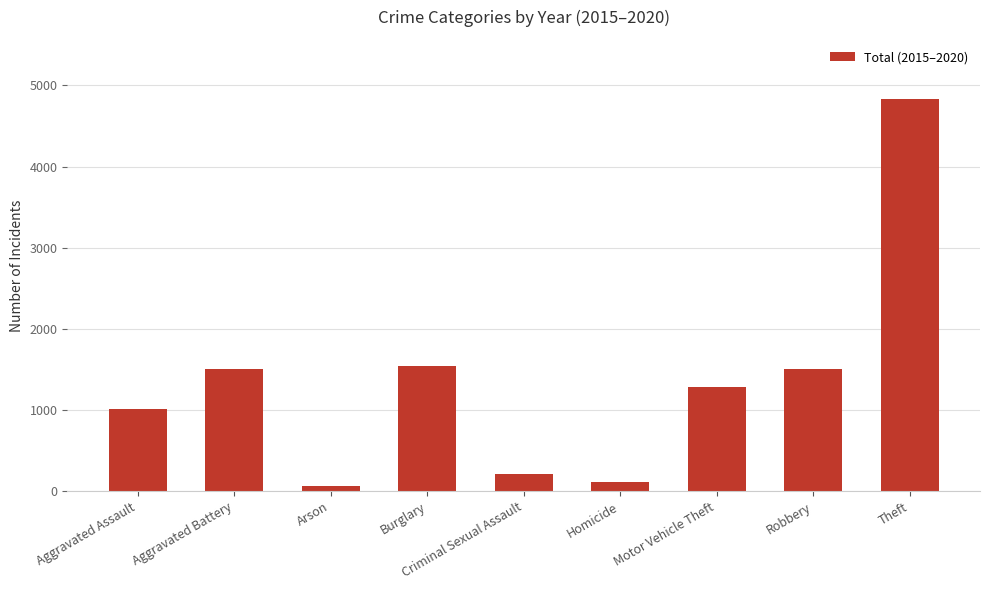

Count the number of categories in the chart.

9